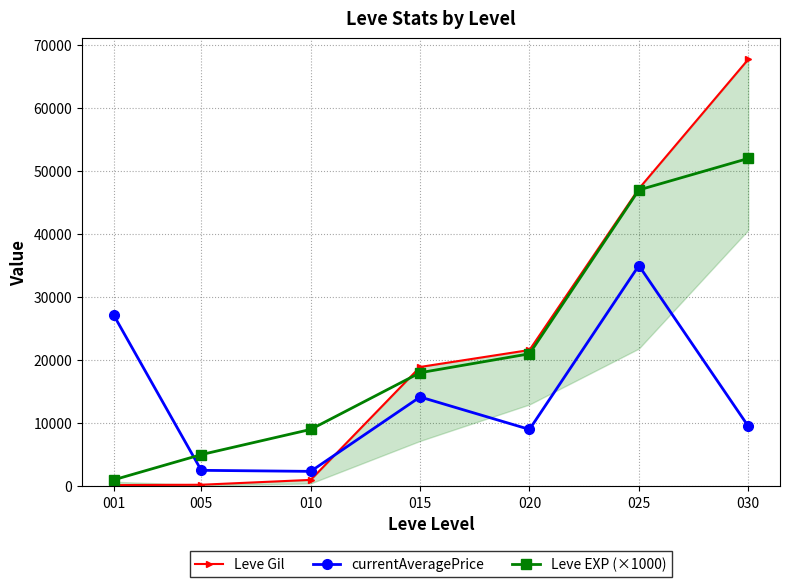

At 001, list the series in order from largest to smallest.

currentAveragePrice, Leve EXP (×1000), Leve Gil